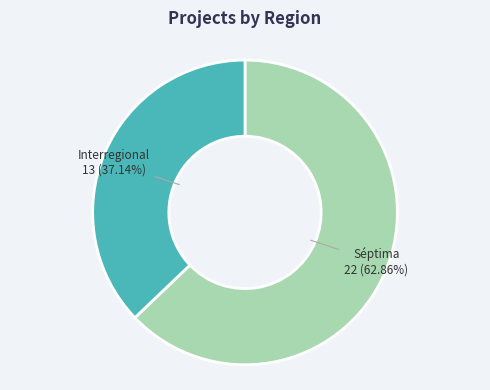

To the nearest percent, what portion does Interregional represent?

37%